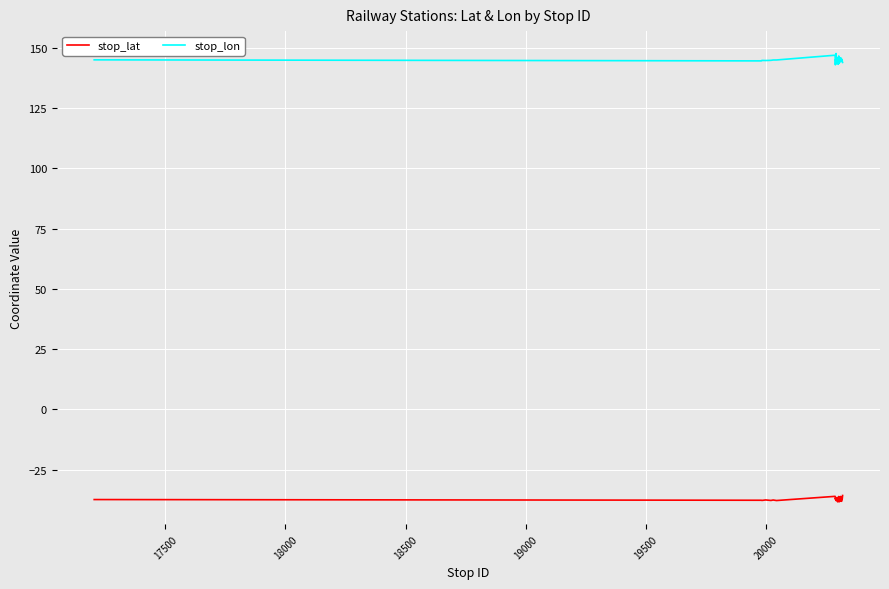

List the series in order of their overall mean, lowest first.

stop_lat, stop_lon